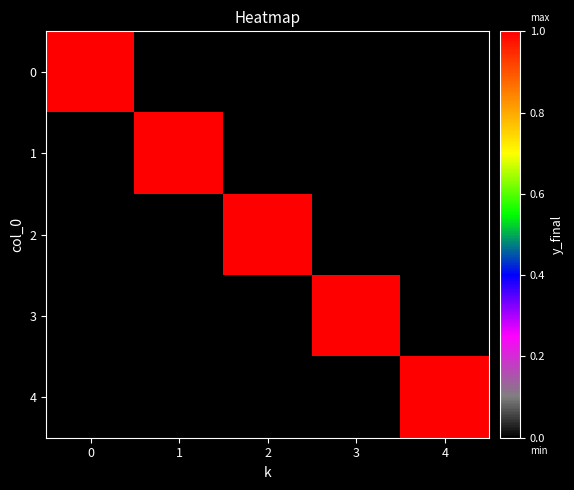

At how many categories does at least one series exceed 0?

5